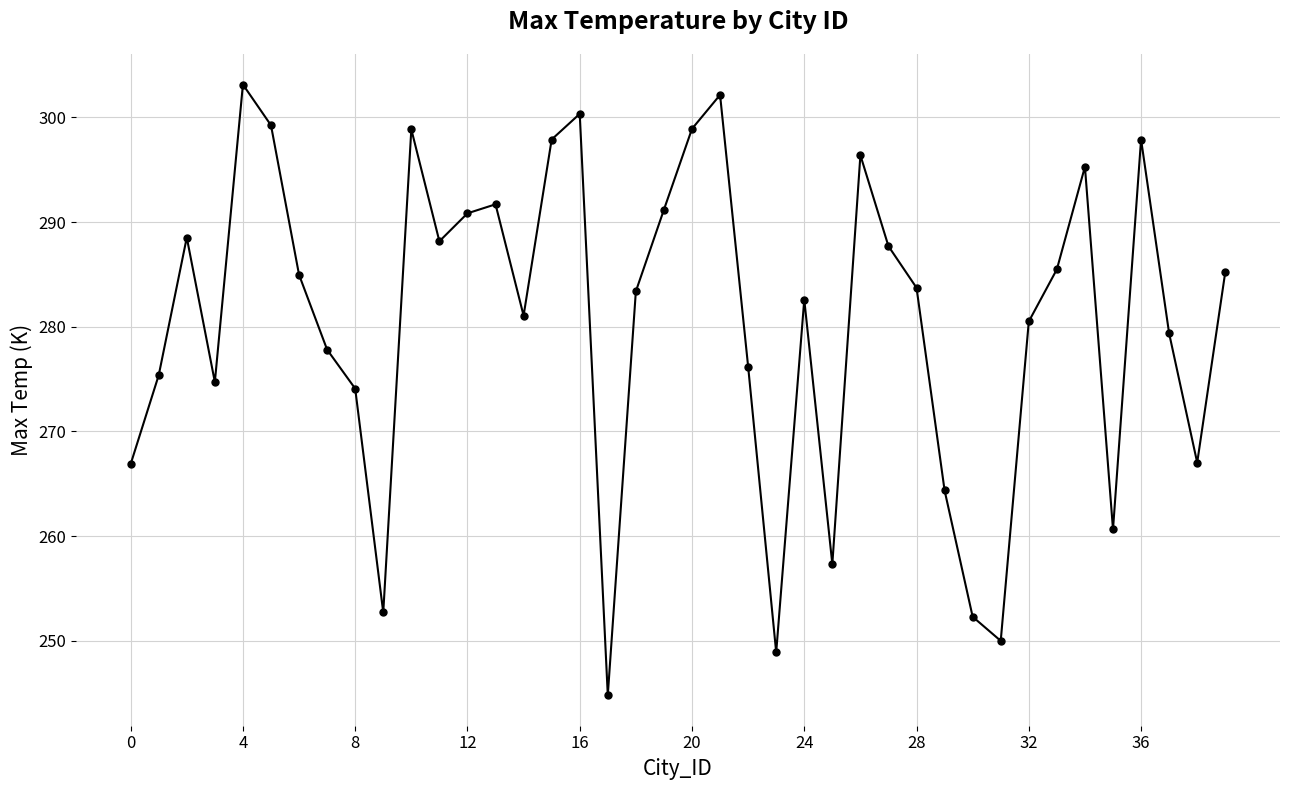

What is the minimum value shown in the chart?

244.8